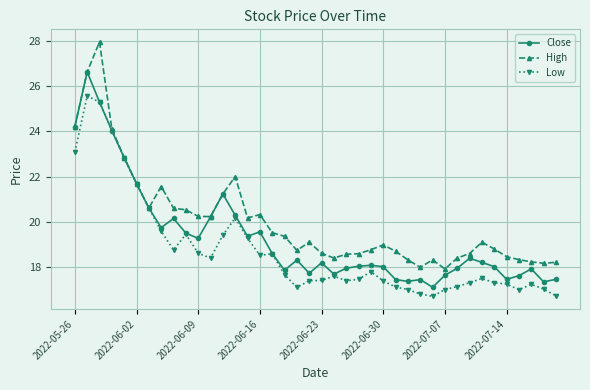

What is the value of the Close point at the 31st from the left?

17.6